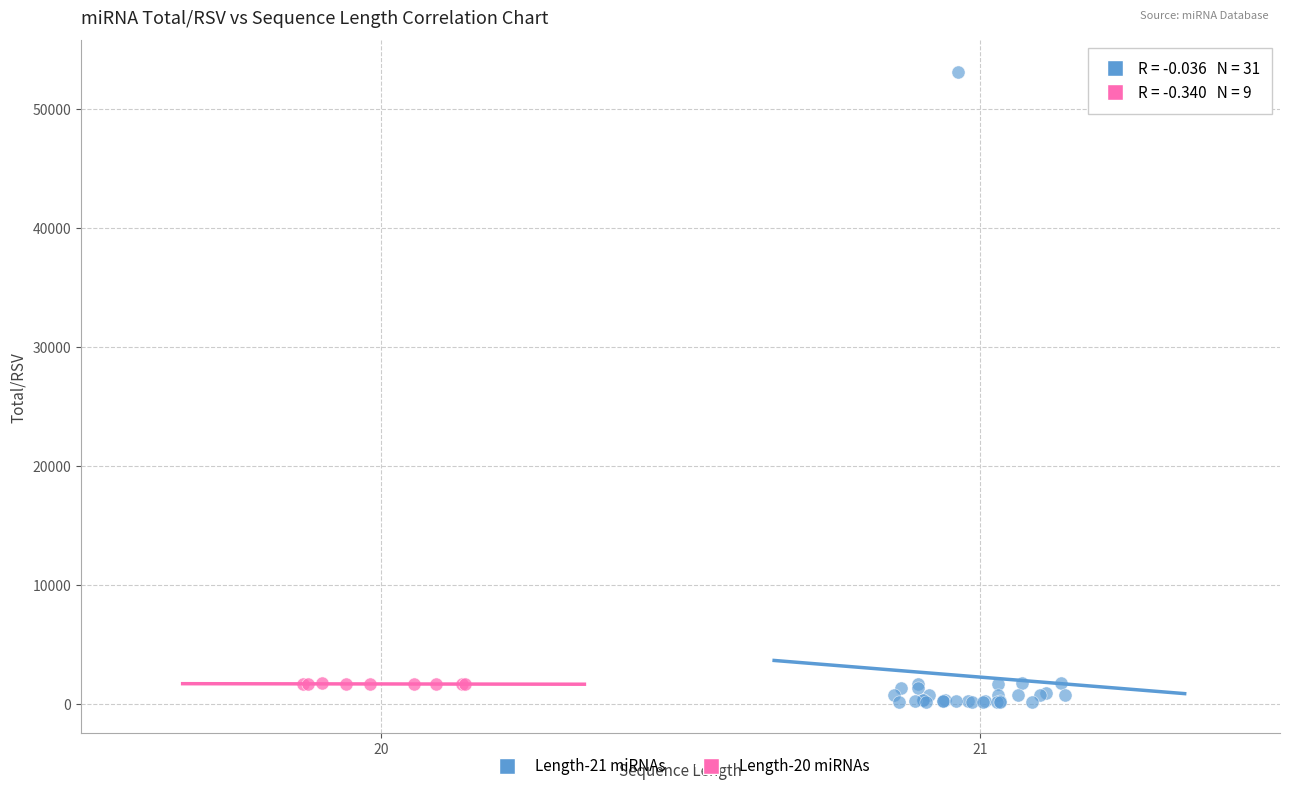

Which series has the largest Y range (max minus min)?

Length-21 miRNAs